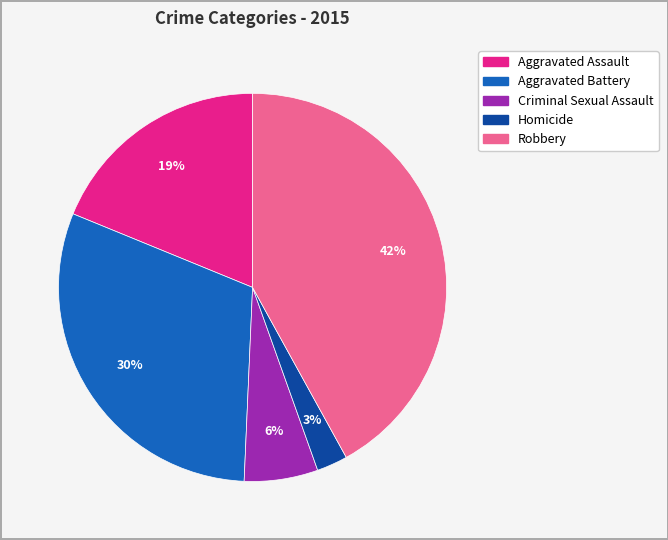

To the nearest percent, what is the difference between the Robbery and Aggravated Assault slice percentages?

23%